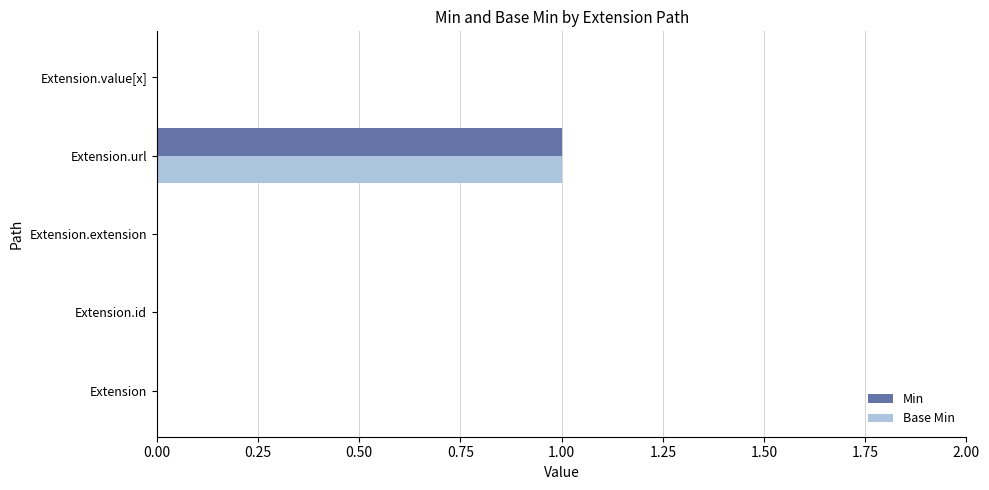

How many Min values are between 0 and 1?

5